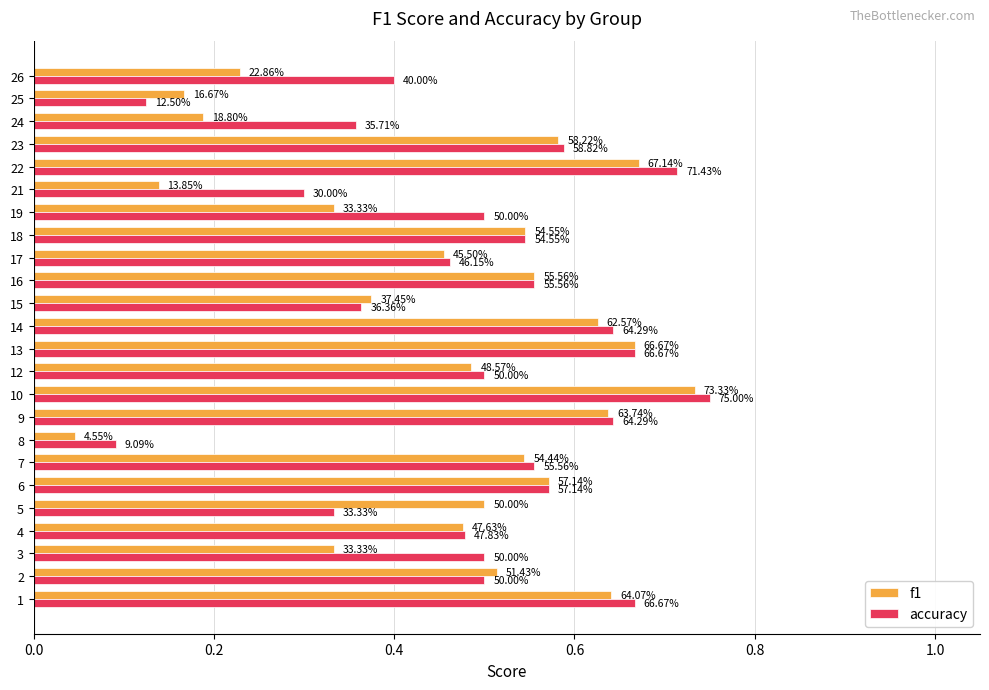

Does the chart contain any negative values?

No